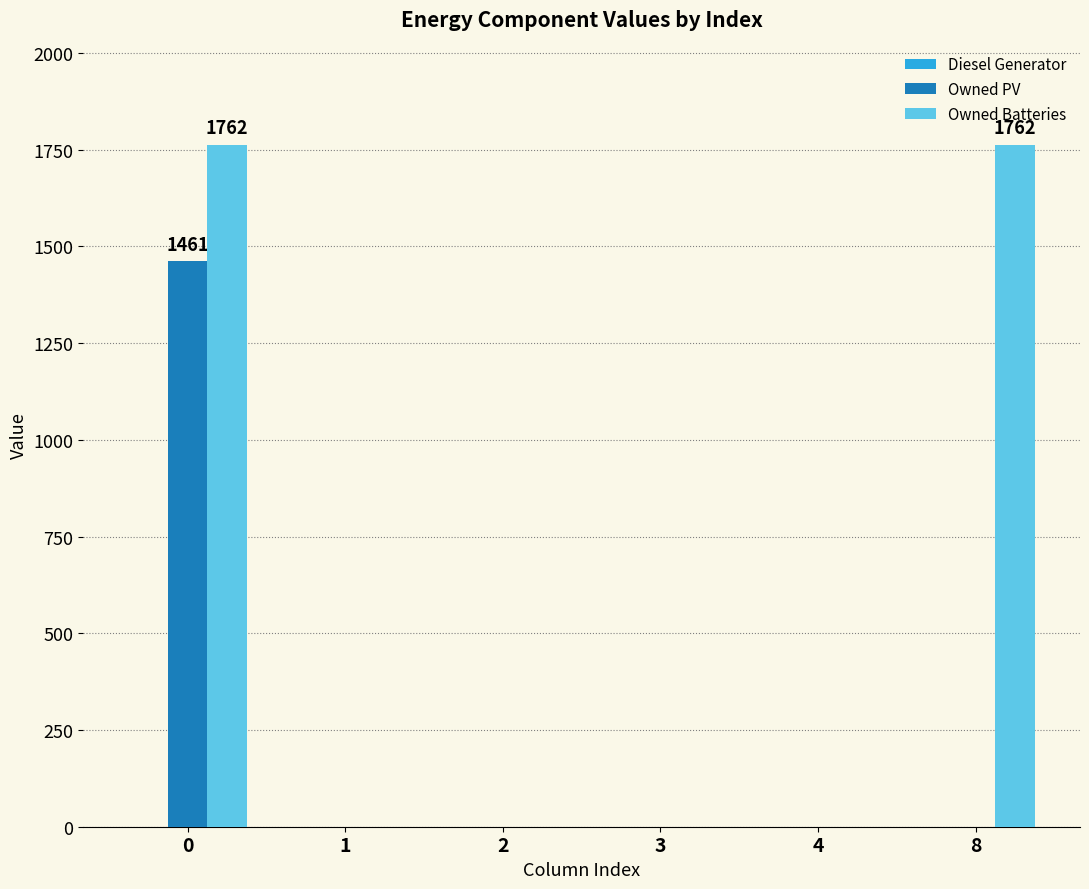

Is it true that Owned Batteries equals -549 at 3?

False